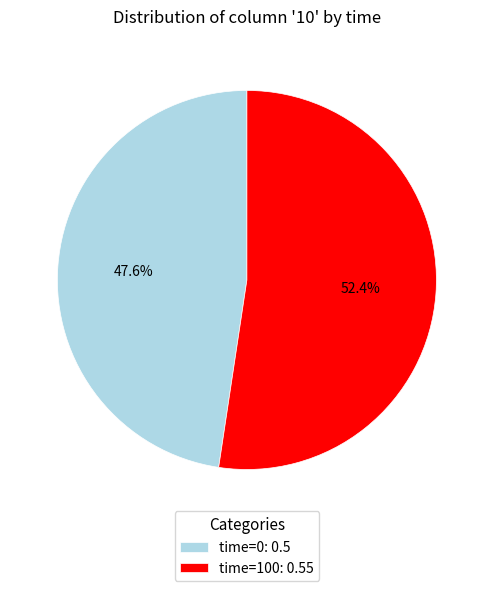

Between time=100: 0.55 and time=0: 0.5, which is larger?

time=100: 0.55